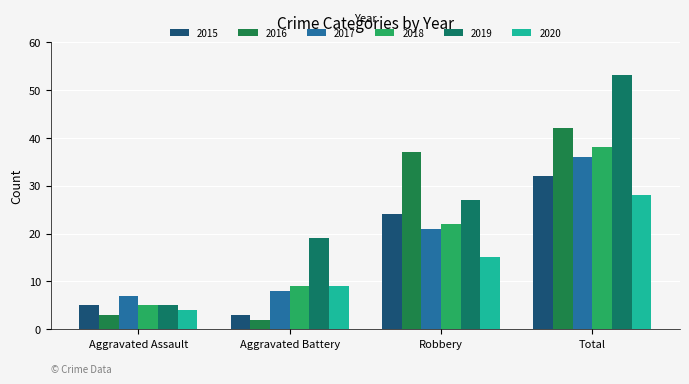

What is the difference between the highest and lowest values at Aggravated Assault?

4